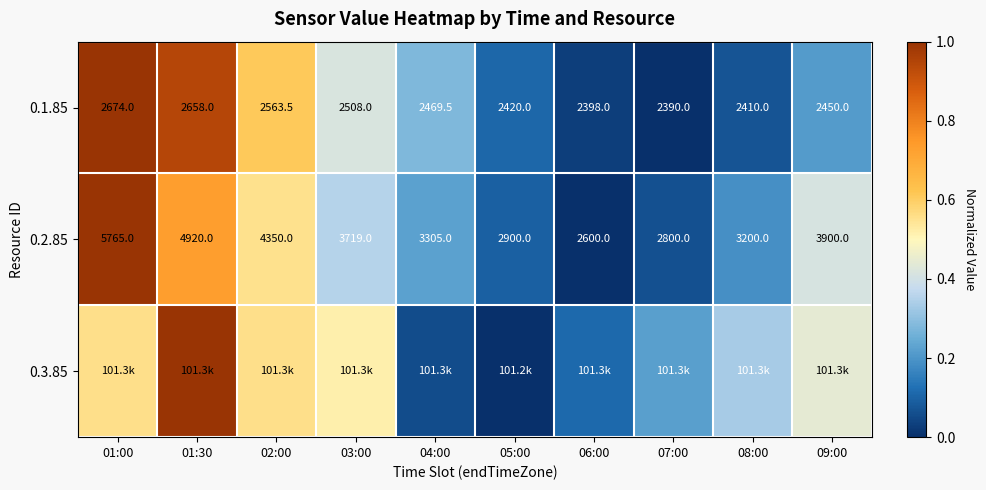

Is the value of 0.1.85 at 05:00 greater than the value of 0.2.85 at 04:00?

No